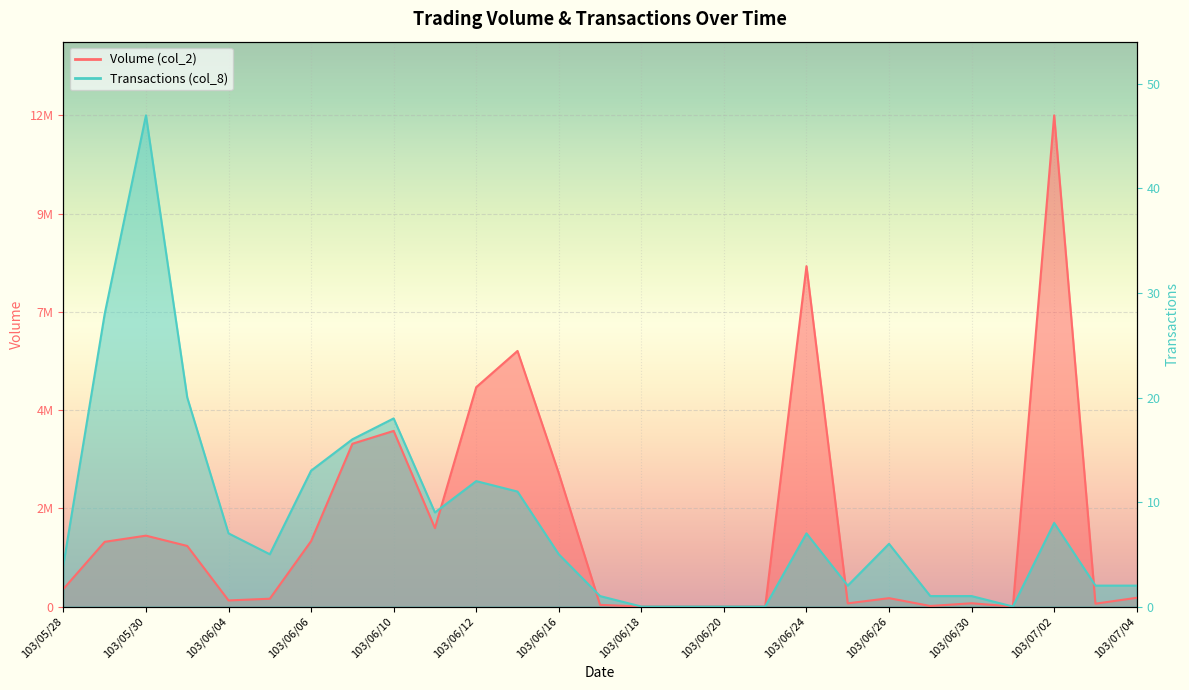

True or false: Volume (col_2) and Transactions (col_8) intersect in this chart.

True